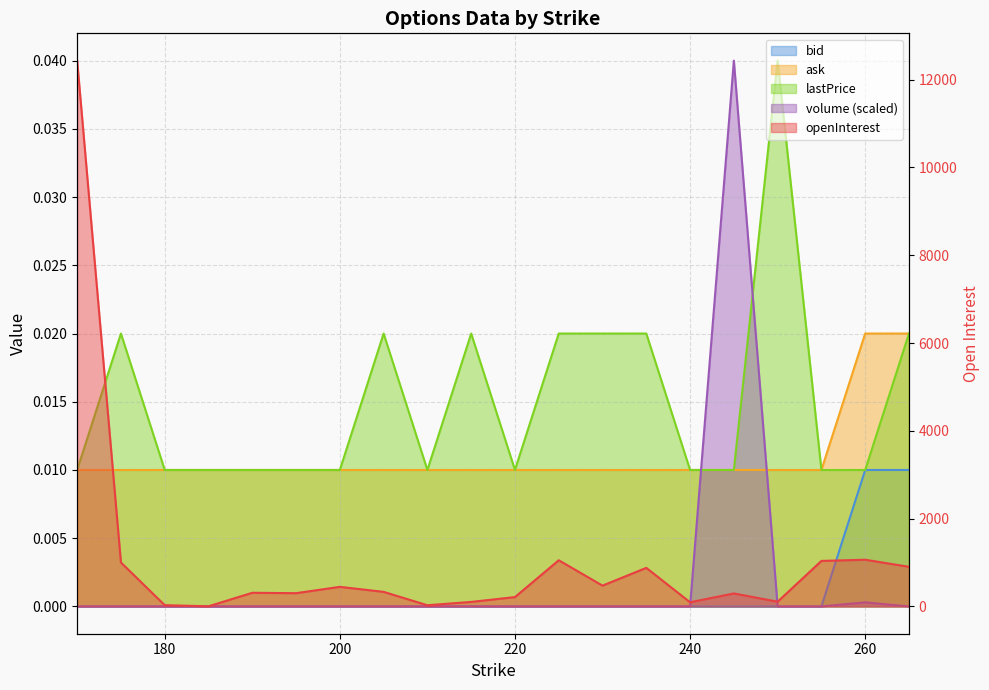

The value of ask at 220 is 0.0. True or false?

False